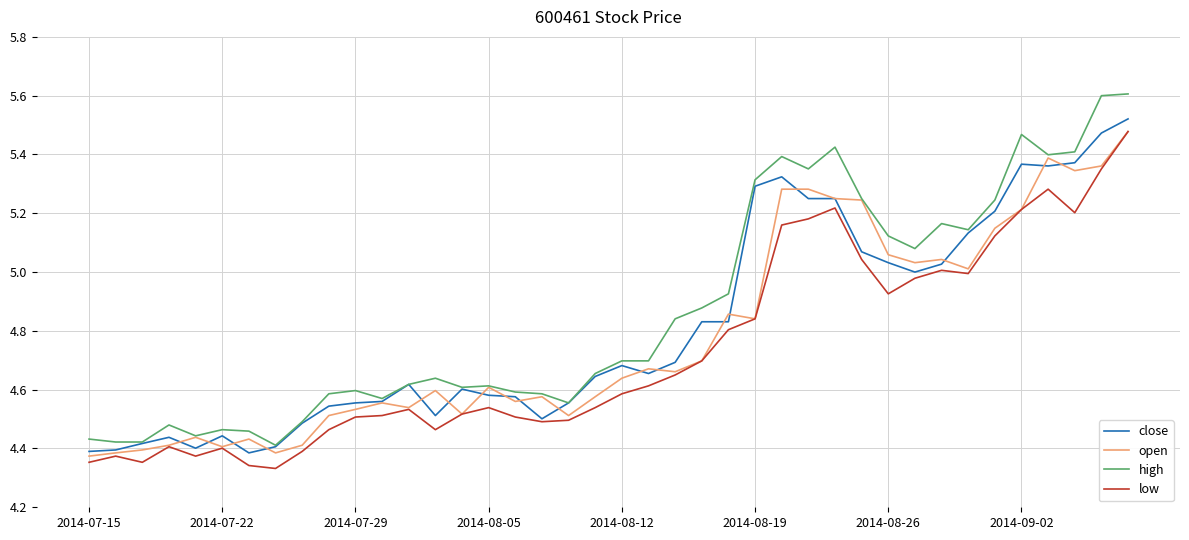

Which series has the widest spread of values?

high